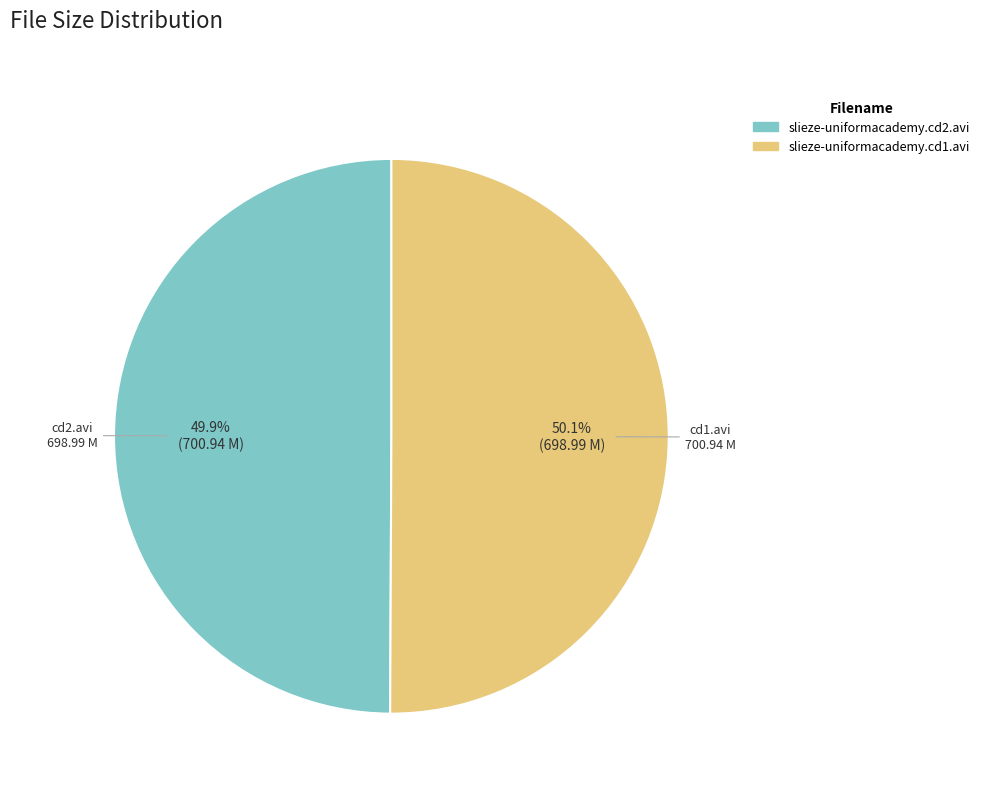

Is the sum of slieze-uniformacademy.cd1.avi and slieze-uniformacademy.cd2.avi greater than half?

Yes